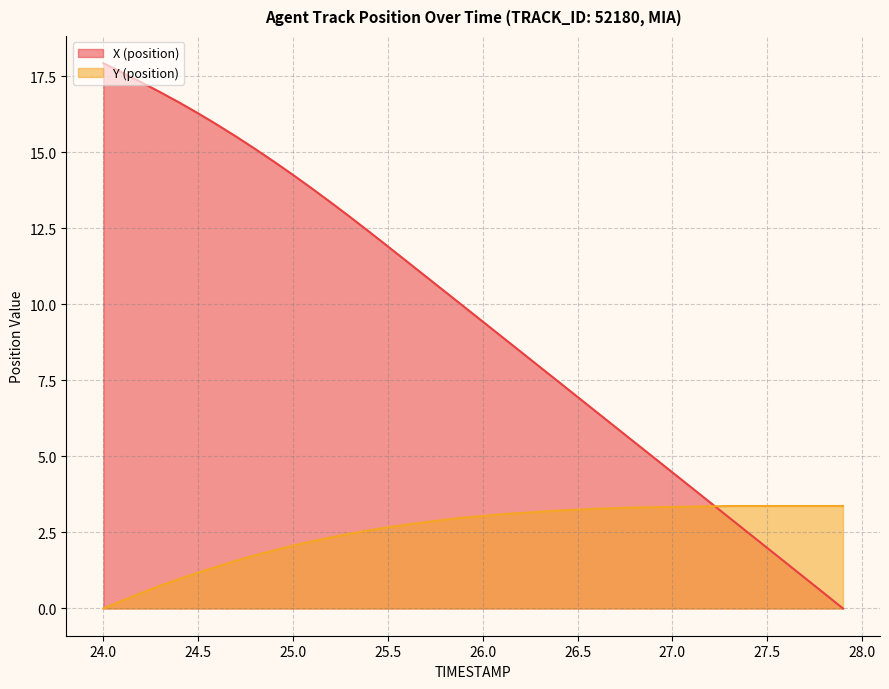

Is the value of X (position) at 24.0 greater than the value of Y (position) at 26.8?

Yes